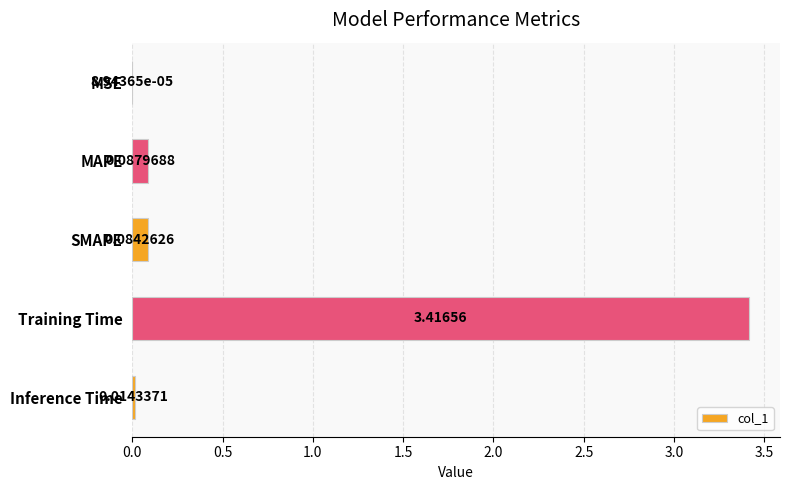

Which has a higher value, Training Time or MAPE?

Training Time